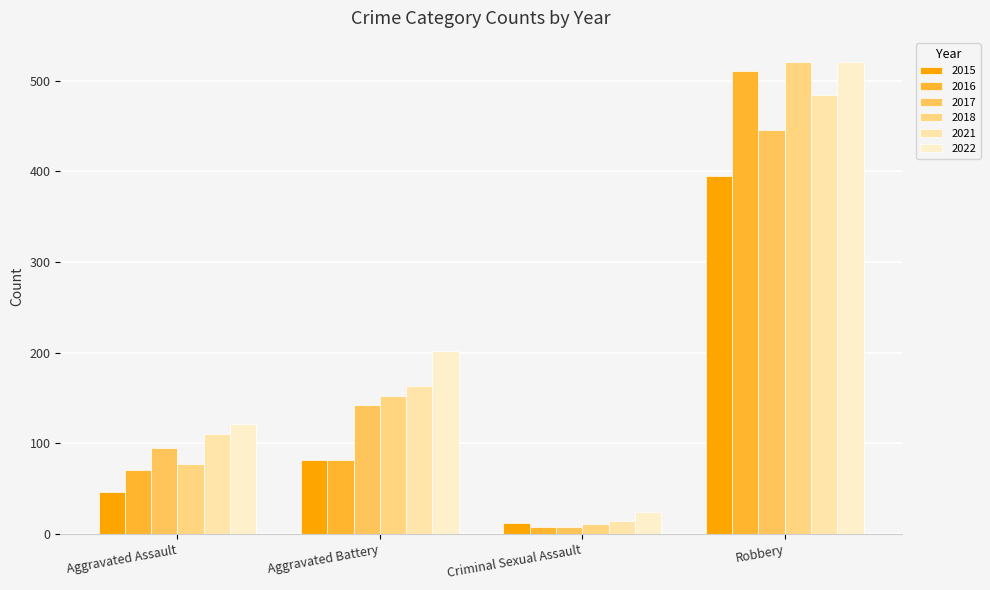

What is the approximate value of 2022 at Criminal Sexual Assault, to the nearest 10?

20